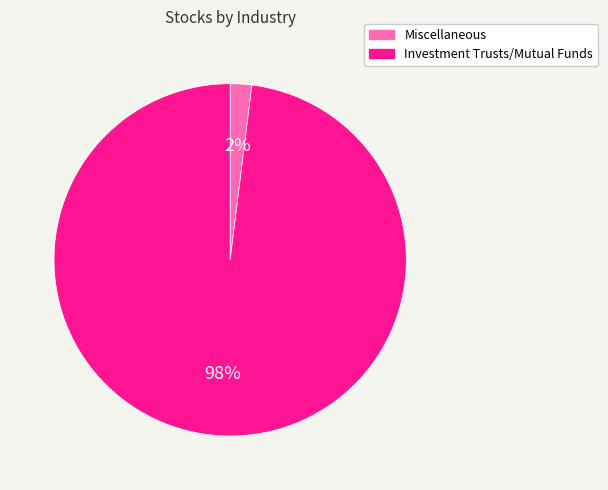

Is there a majority slice in this chart?

Yes